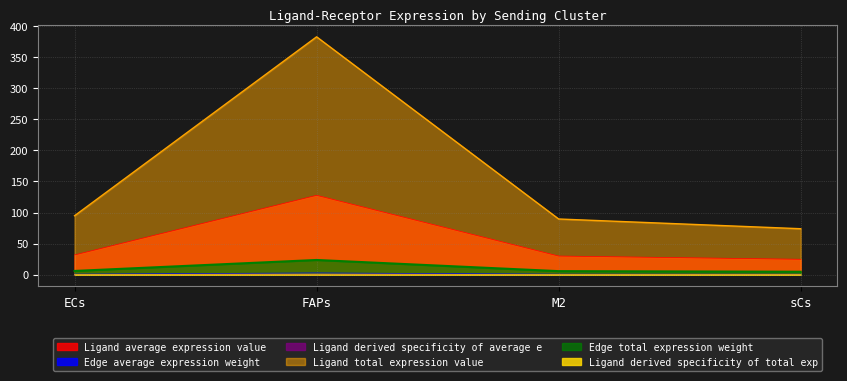

What are all the series names shown in the legend?

Ligand average expression value, Ligand total expression value, Ligand derived specificity of average e, Edge average expression weight, Edge total expression weight, Ligand derived specificity of total exp